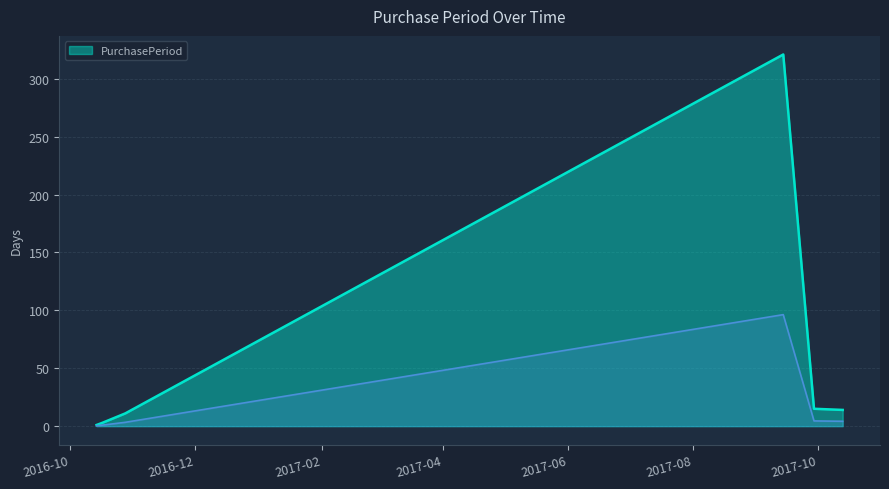

How many points are higher than both their immediate neighbors (excluding endpoints)?

1